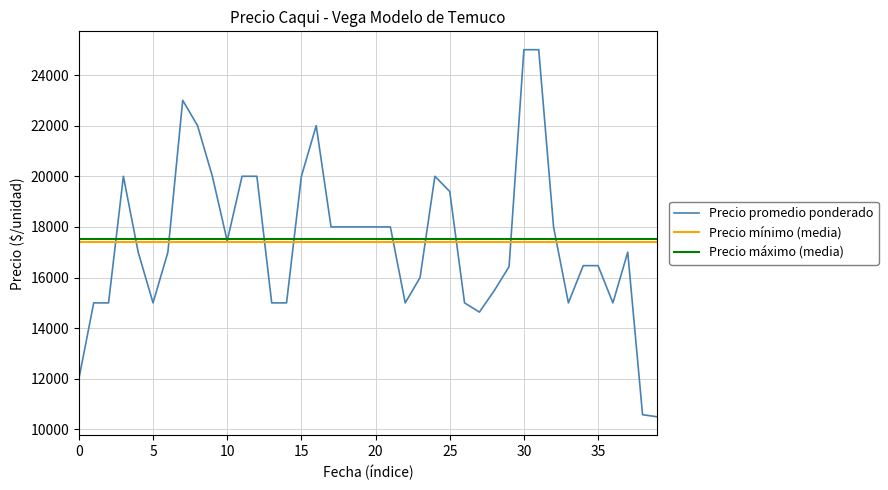

True or false: Precio minimo and Precio maximo intersect in this chart.

False